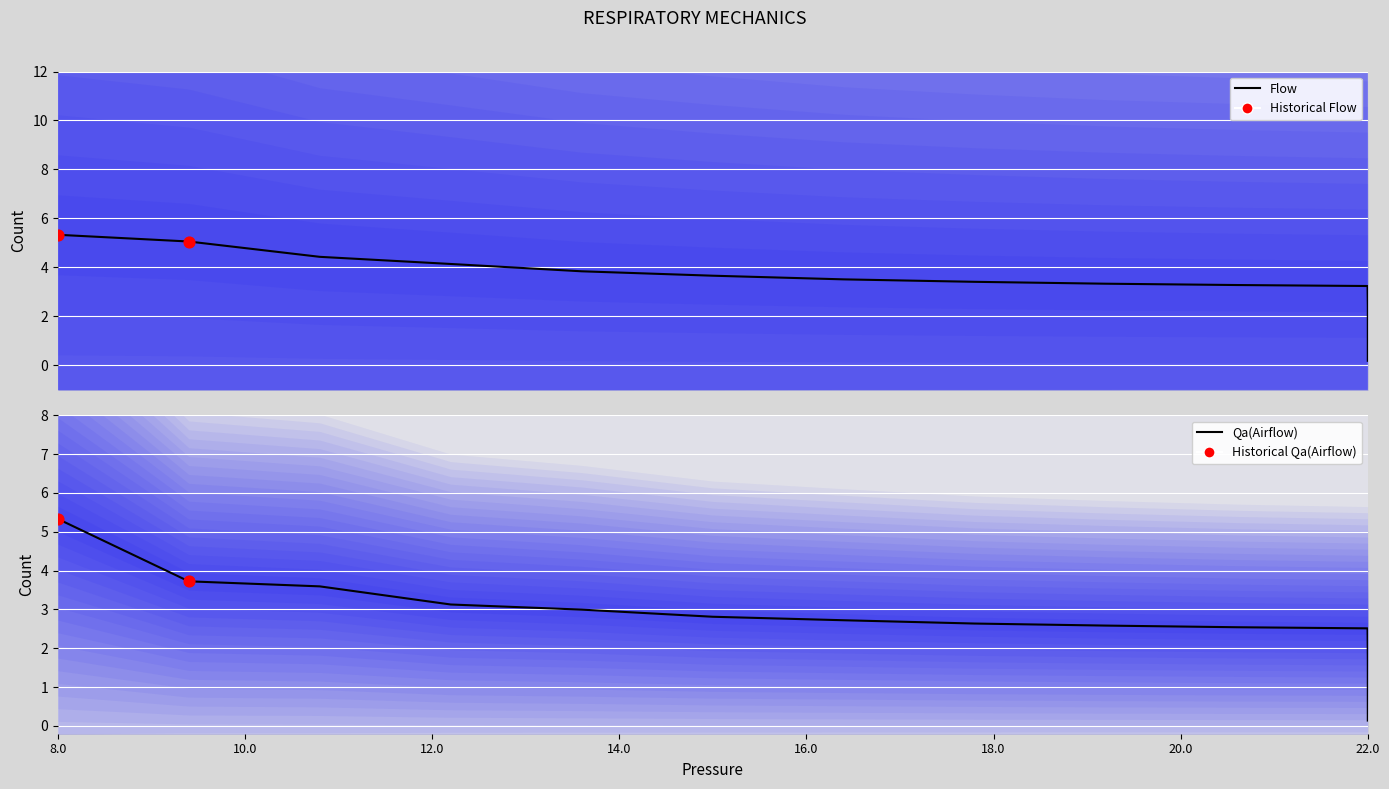

Which series contains the lowest Y value?

Qa(Airflow)